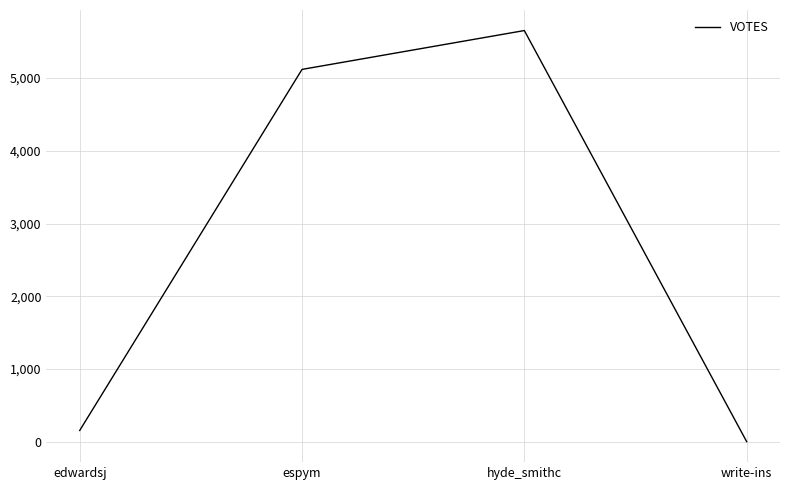

How many lines are shown in the chart?

1